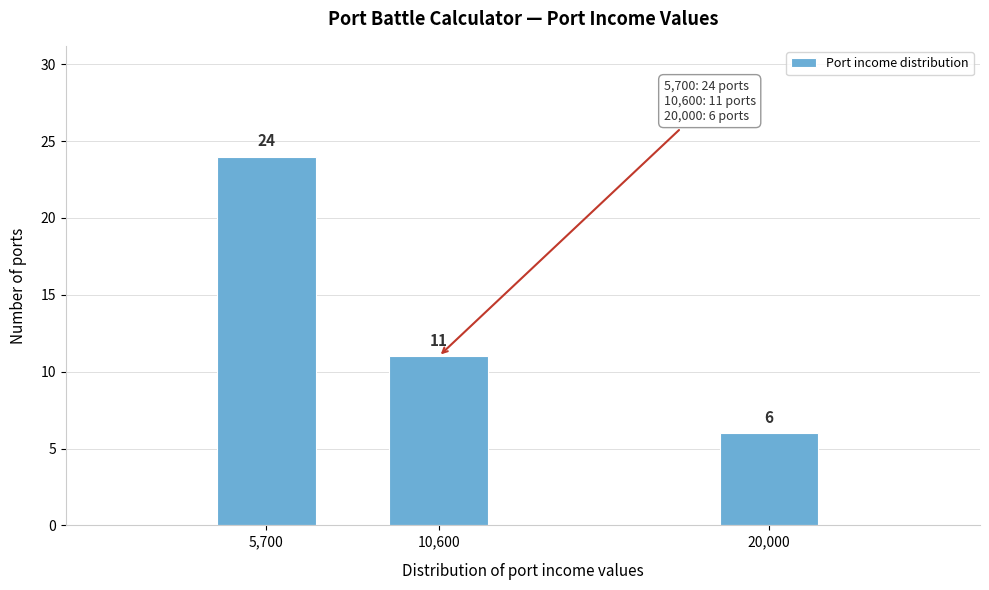

Reading left to right, extract all data points from this chart.

24	11	6